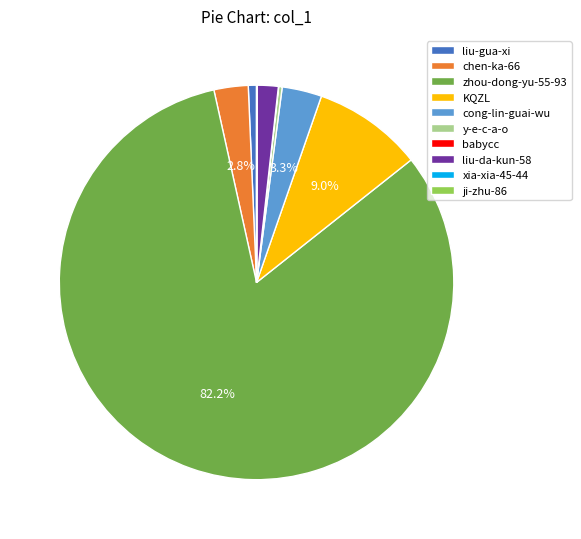

To the nearest percent, what portion does KQZL represent?

9%